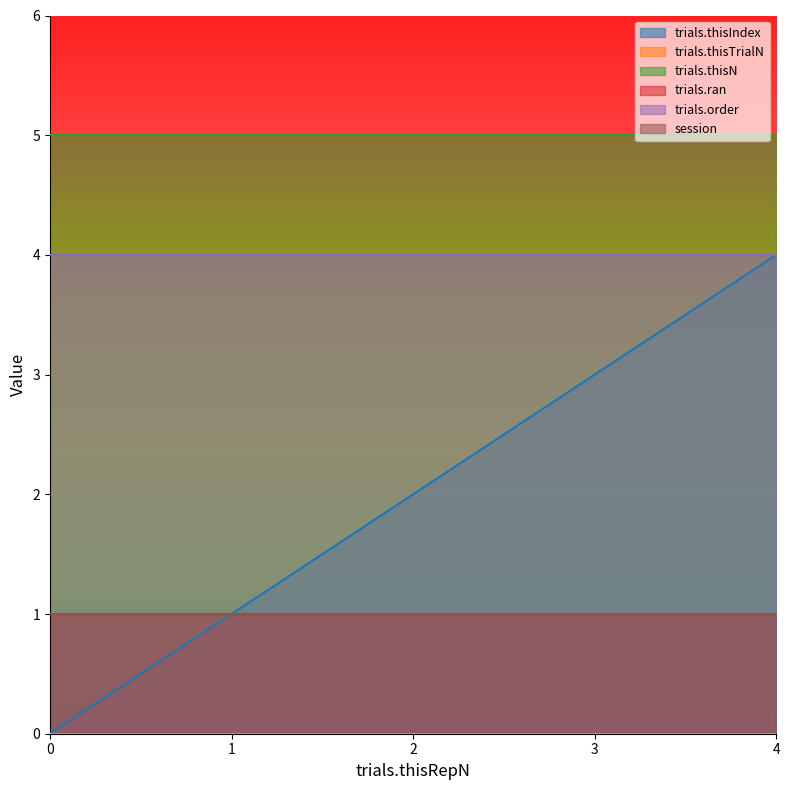

Between 2 and 4, which series saw the biggest shift?

trials.thisIndex